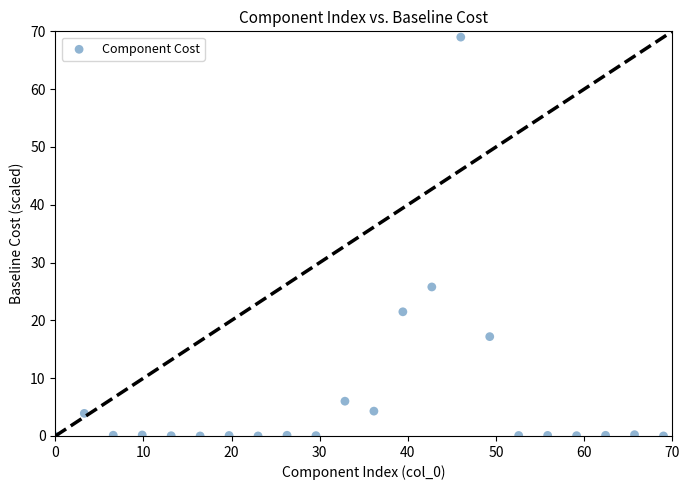

What Y value in the scatter plot is closest to 34?

25.8